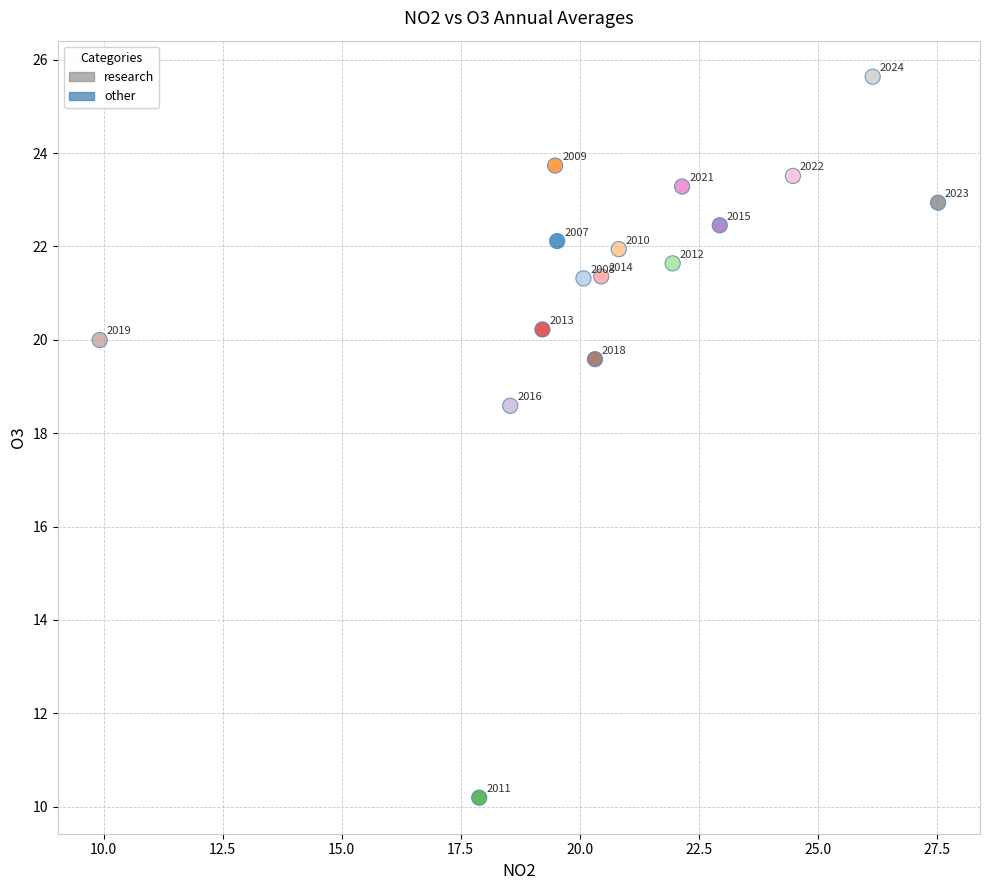

What is the range of X values (max minus min)?

17.6